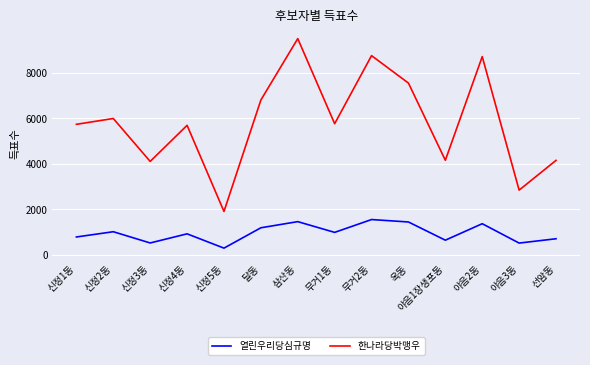

Is it true that 열린우리당심규명 equals 1446 at 옥동?

True